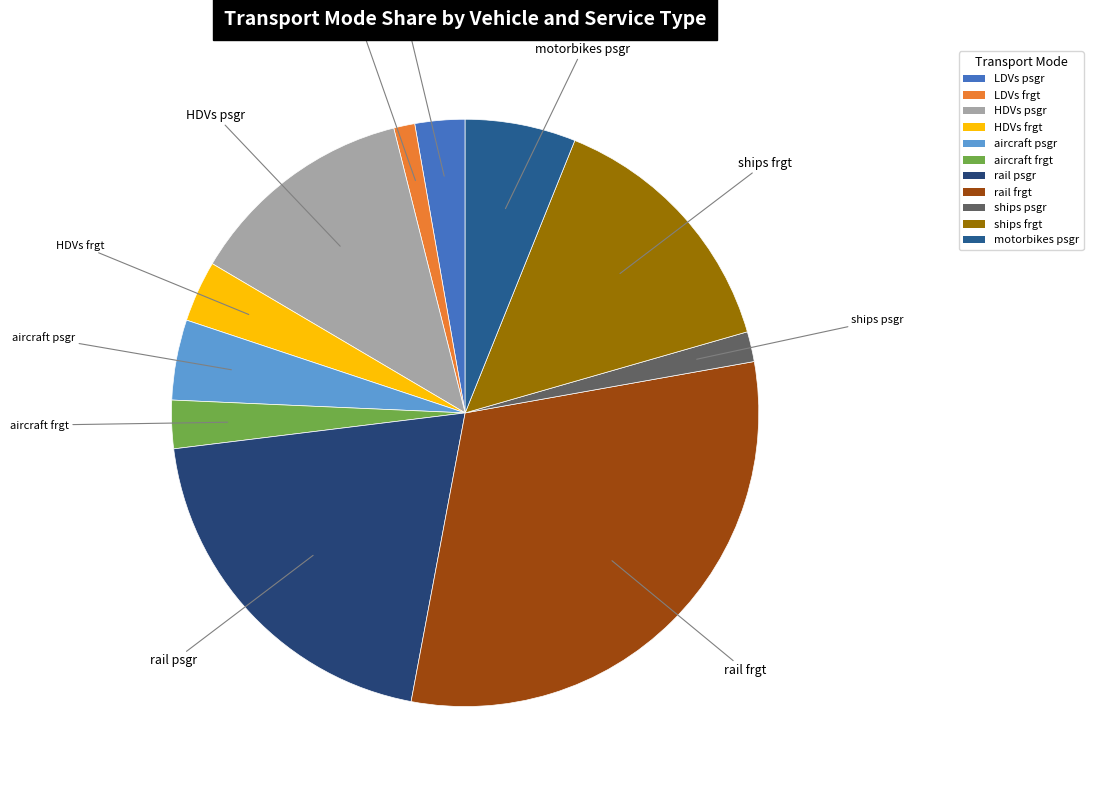

Between rail frgt and ships frgt, which is larger?

rail frgt